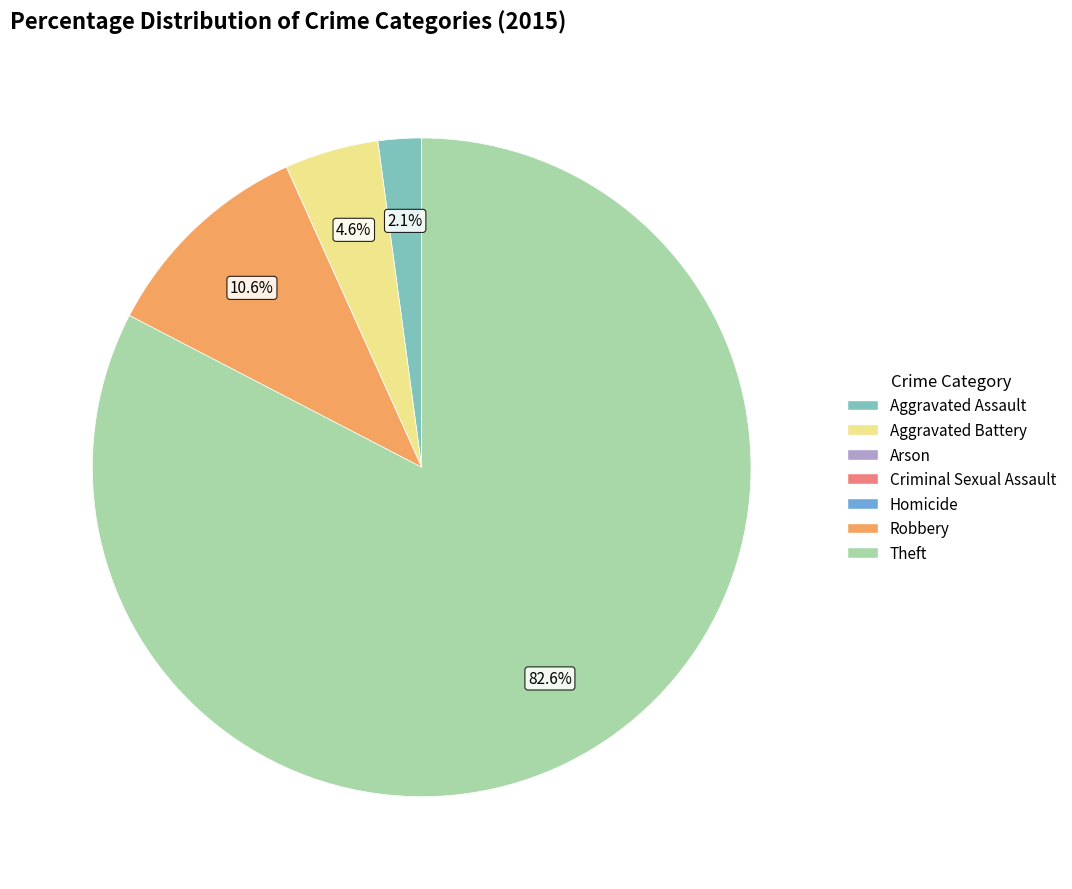

Which category has the biggest portion of the pie?

Theft